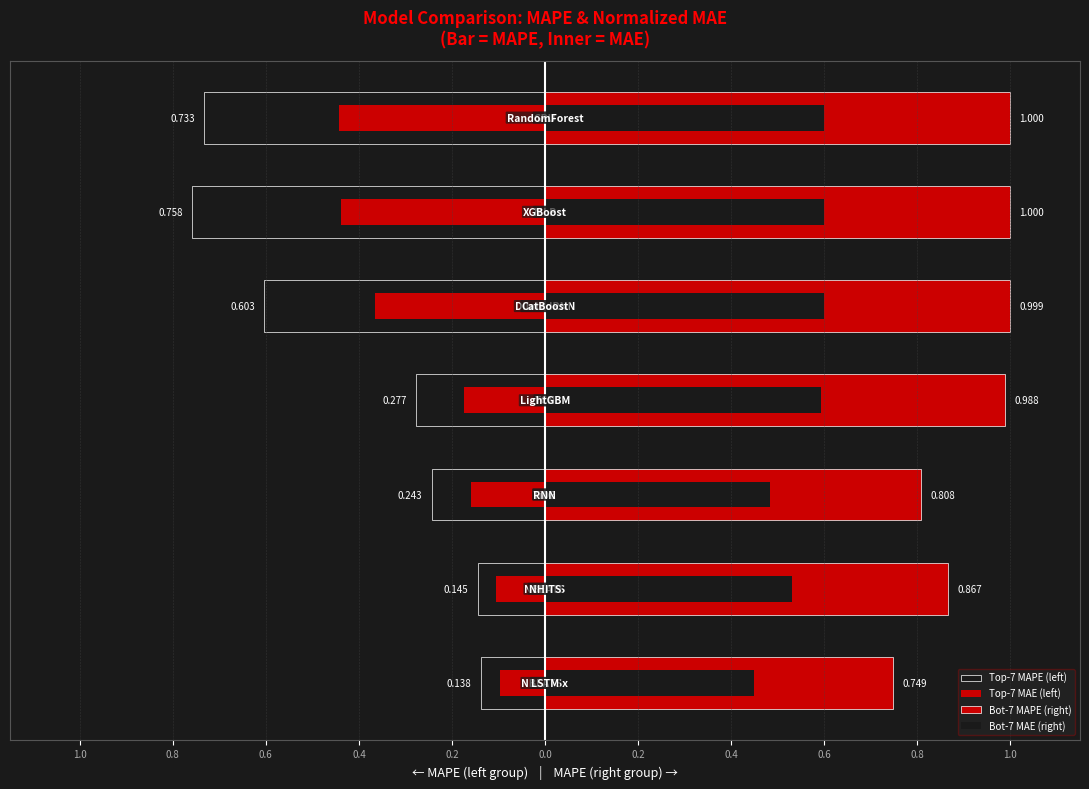

Is the value of Bot-7 MAE (right) at 0.2 greater than the value of Top-7 MAE (left) at 0.8?

Yes